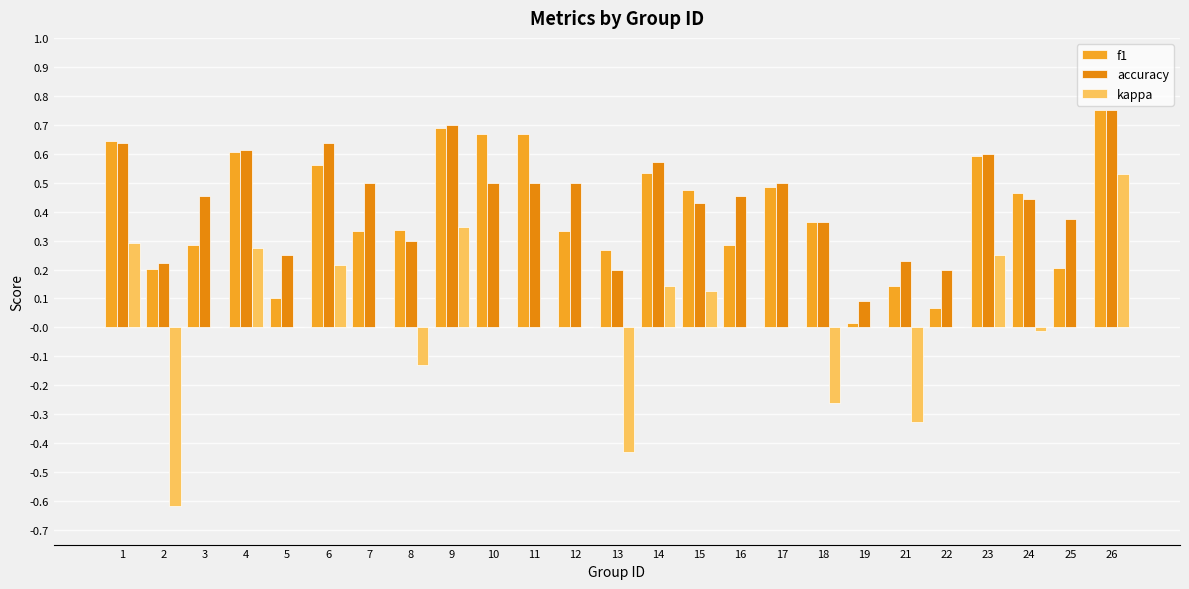

What are all the series names shown in the legend?

f1, accuracy, kappa